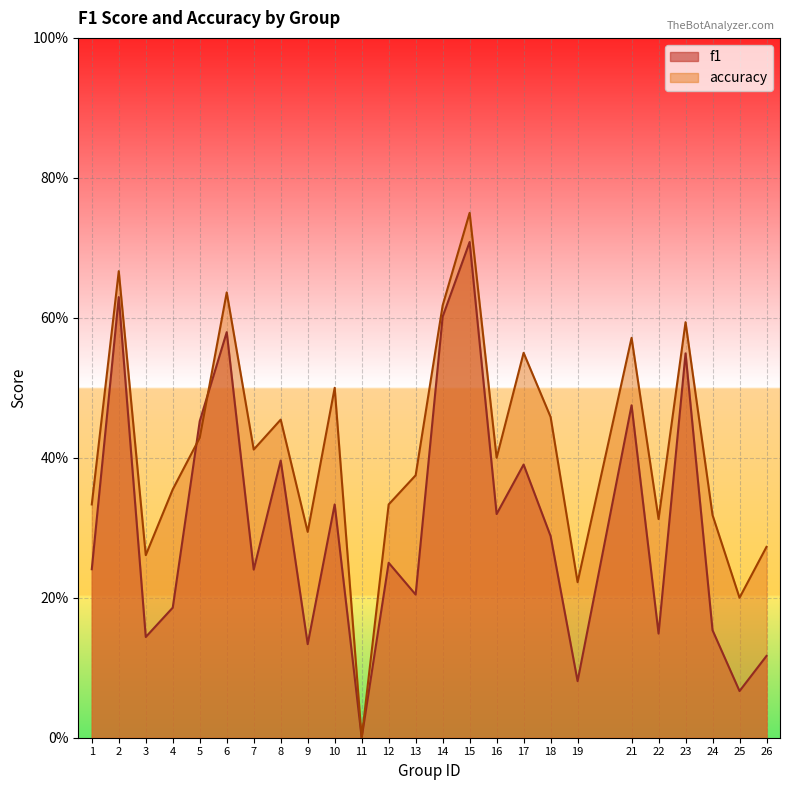

The accuracy series shows 0.2 at 25. True or false?

True